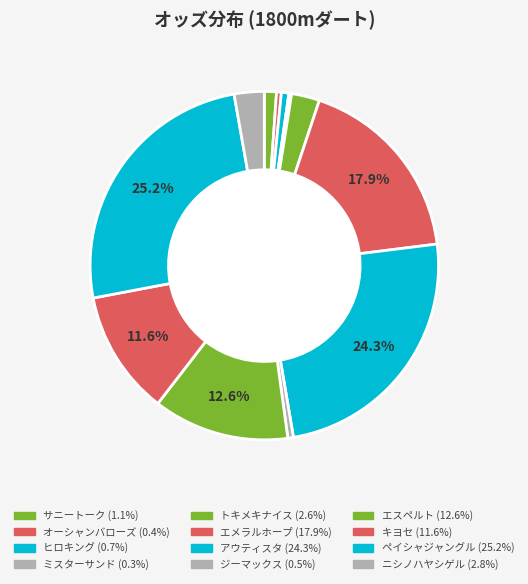

To the nearest percent, what is the difference between the サニートーク and ミスターサンド slice percentages?

1%